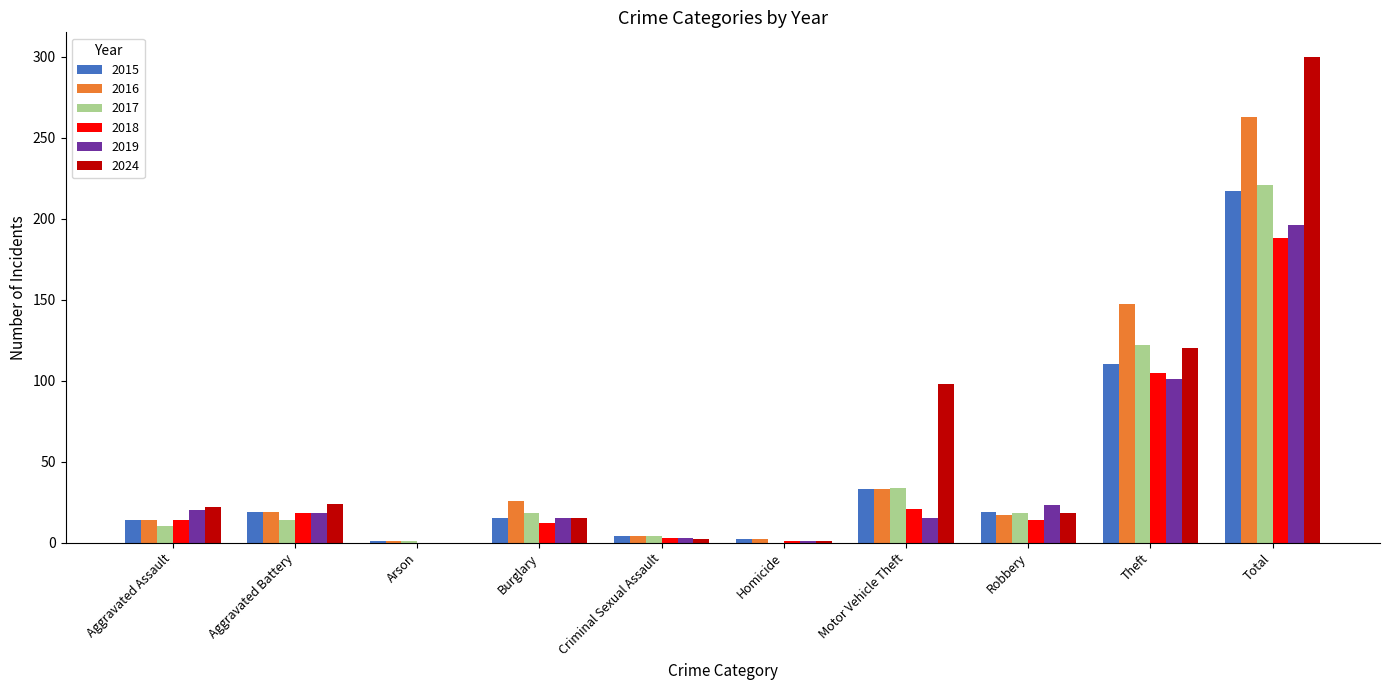

Is it true that 2015 equals 12 at Motor Vehicle Theft?

False